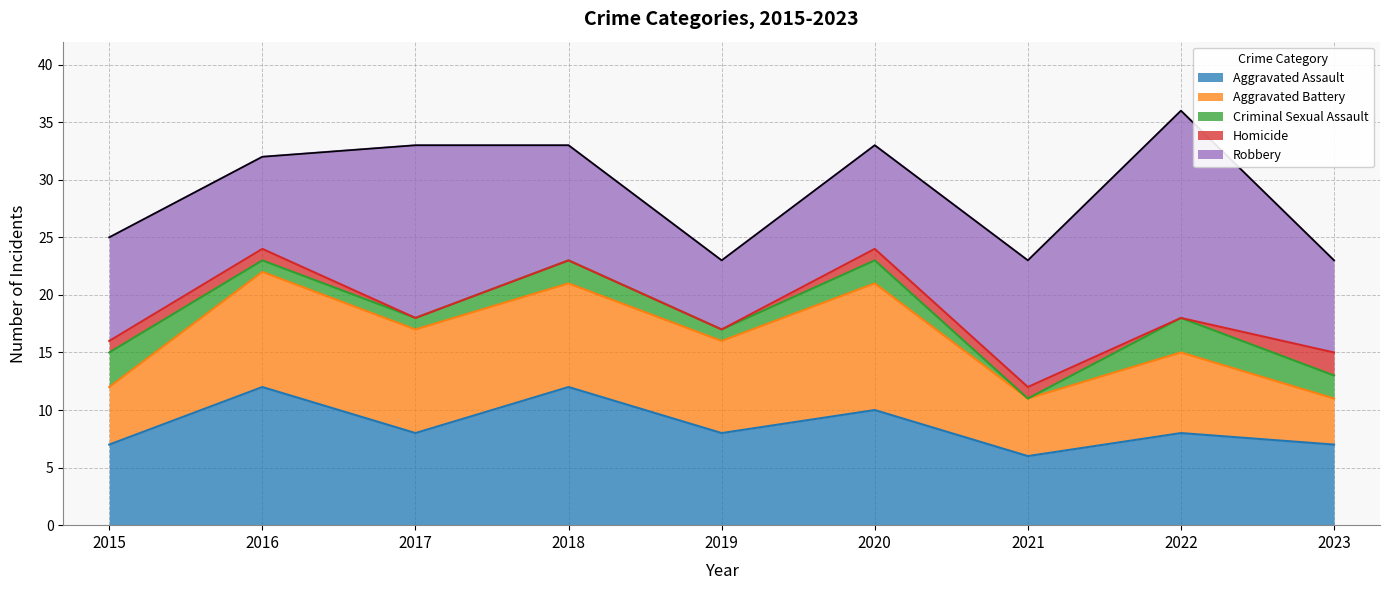

How many series are shown in this chart?

5